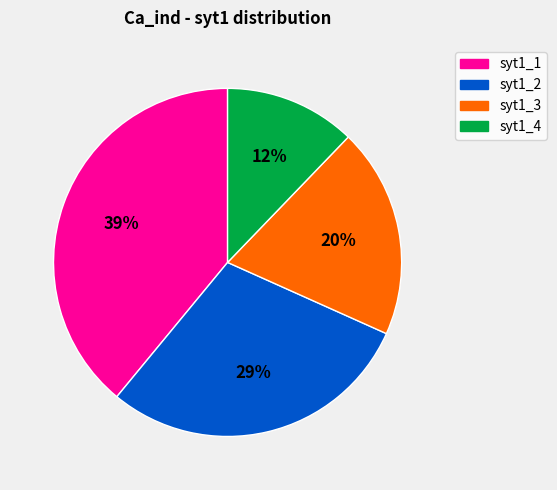

To the nearest percent, what percentage of the pie is syt1_3?

20%